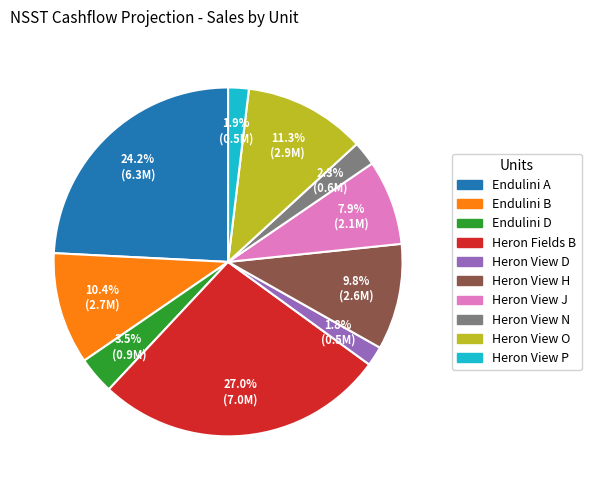

What percentage do Heron View P and Heron View J together represent?

9.8%